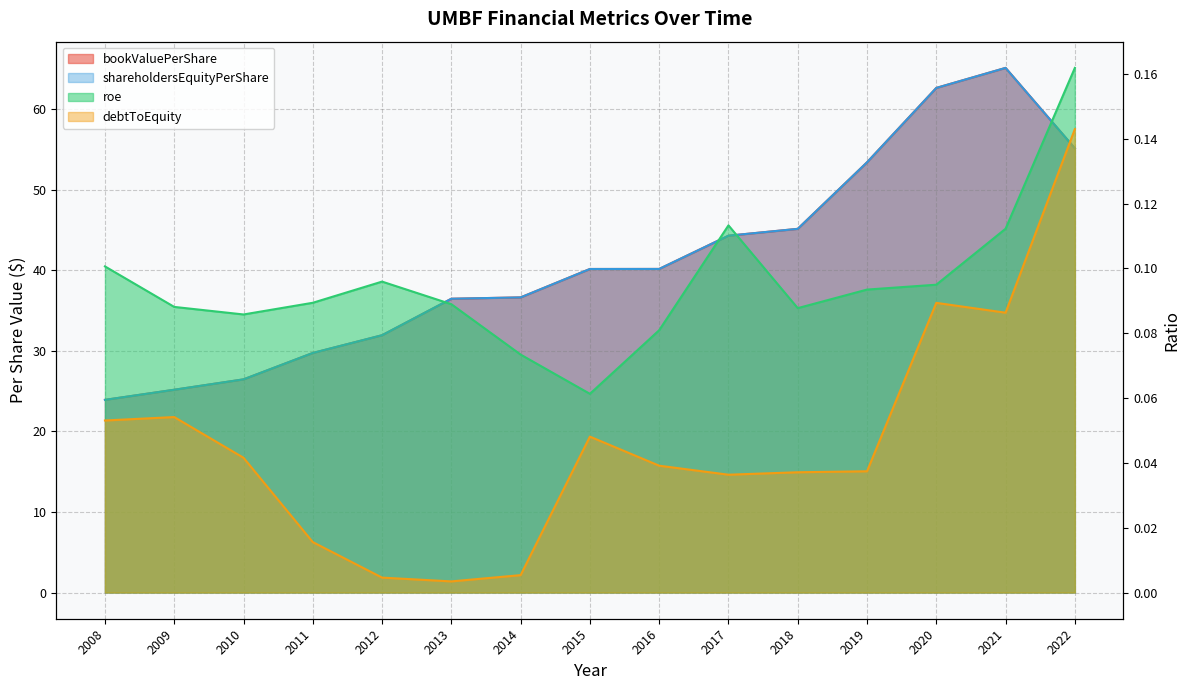

Is it true that debtToEquity equals 0.0 at 2012?

False